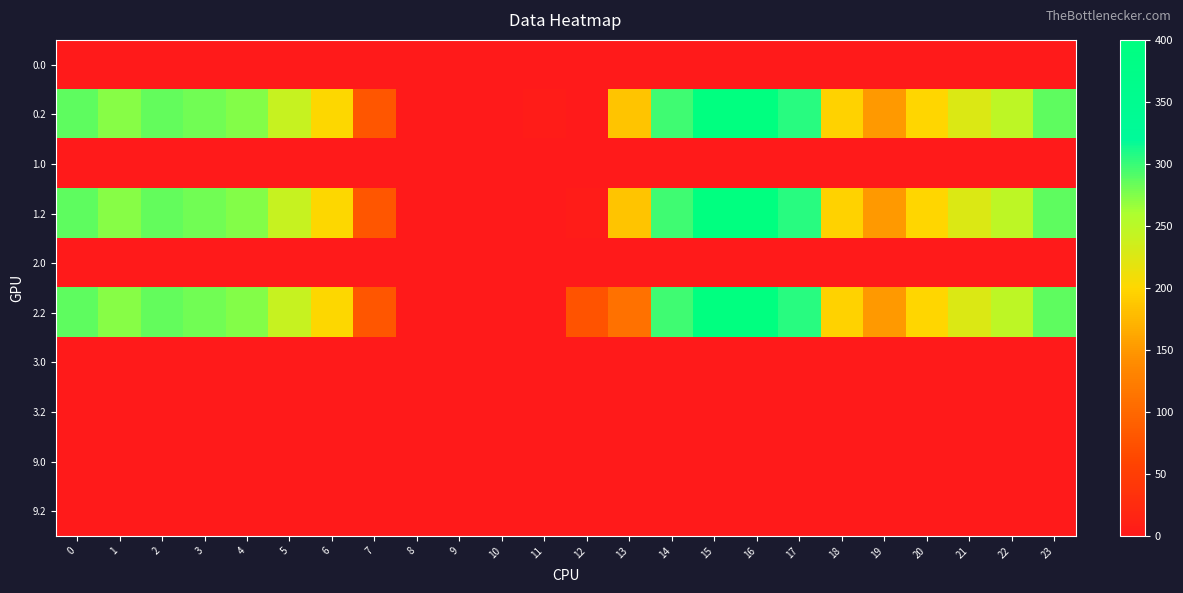

What is the difference between the highest and lowest values at 21?

226.4